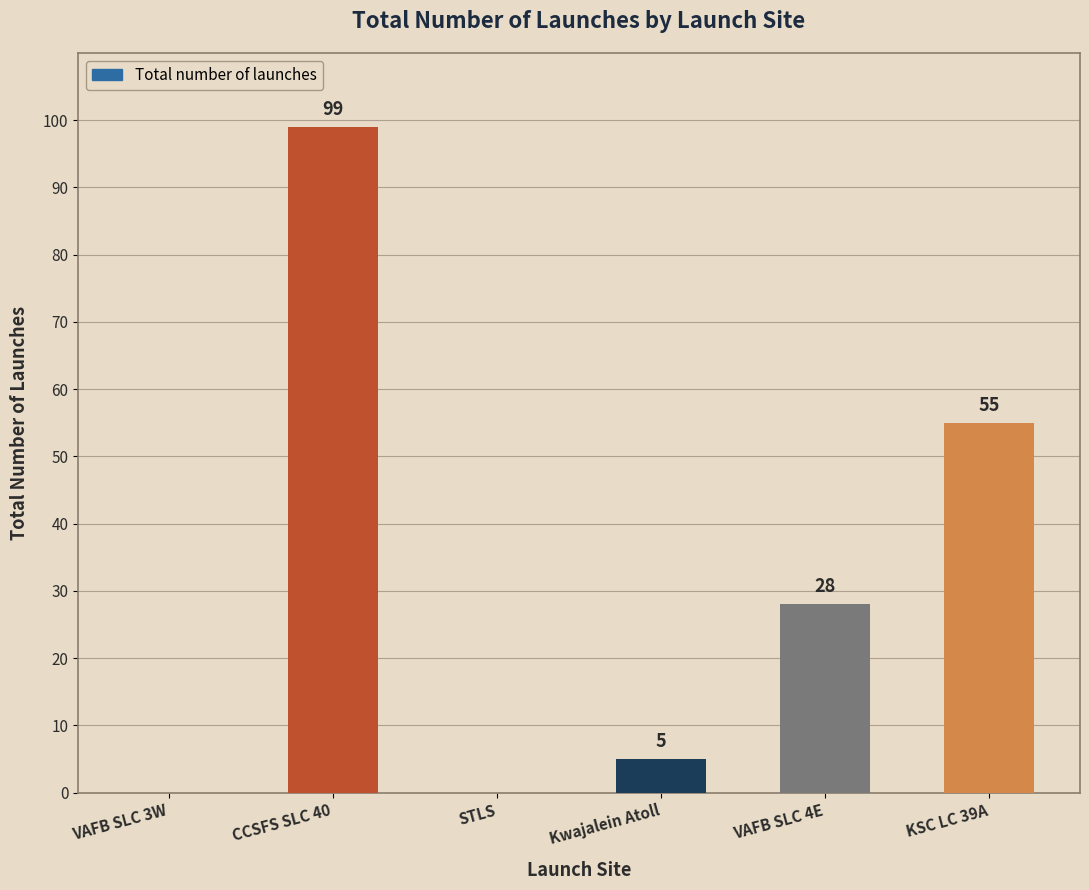

How many values are above zero?

4